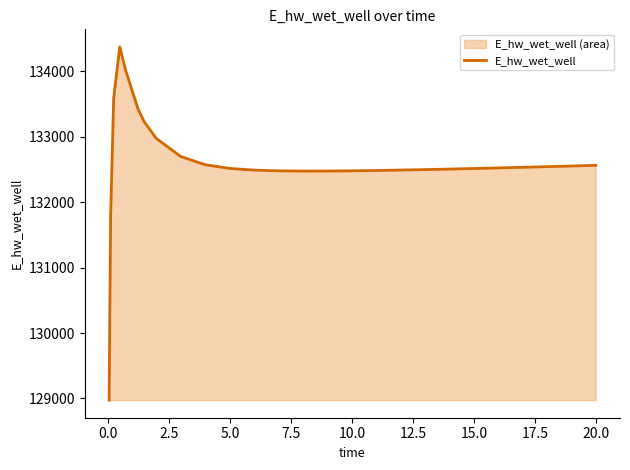

Does the chart display data point markers on the line(s)?

No